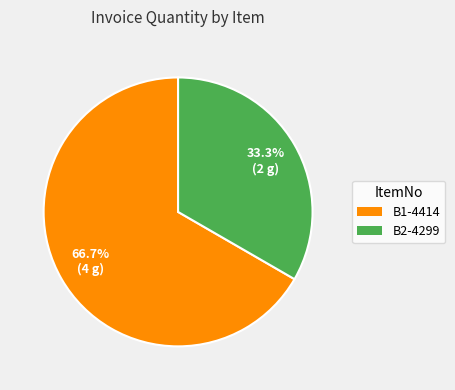

Combined, do B2-4299 and B1-4414 account for over 50%?

Yes